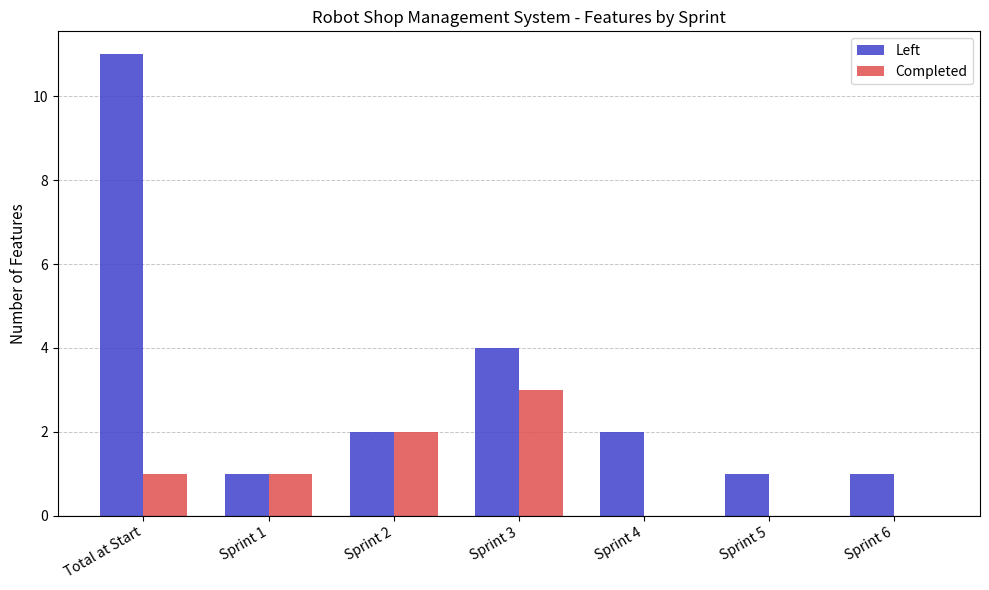

Is it true that Left equals 6 at Sprint 3?

False